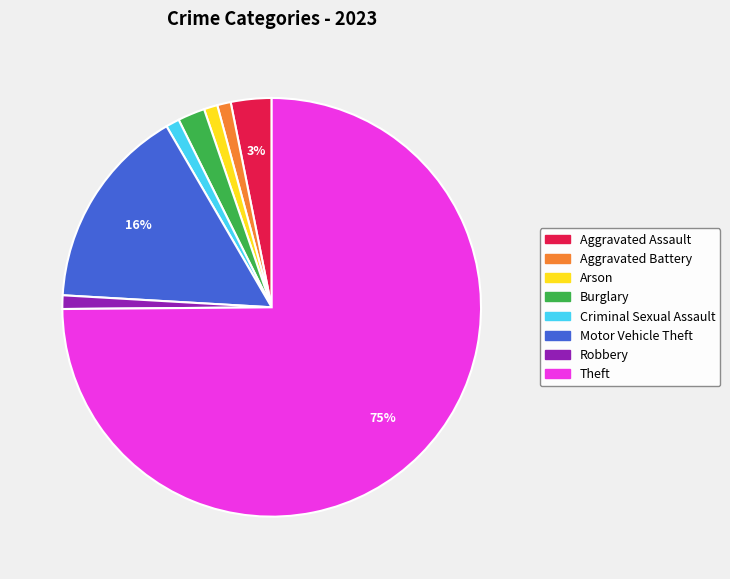

What is the majority slice?

Theft